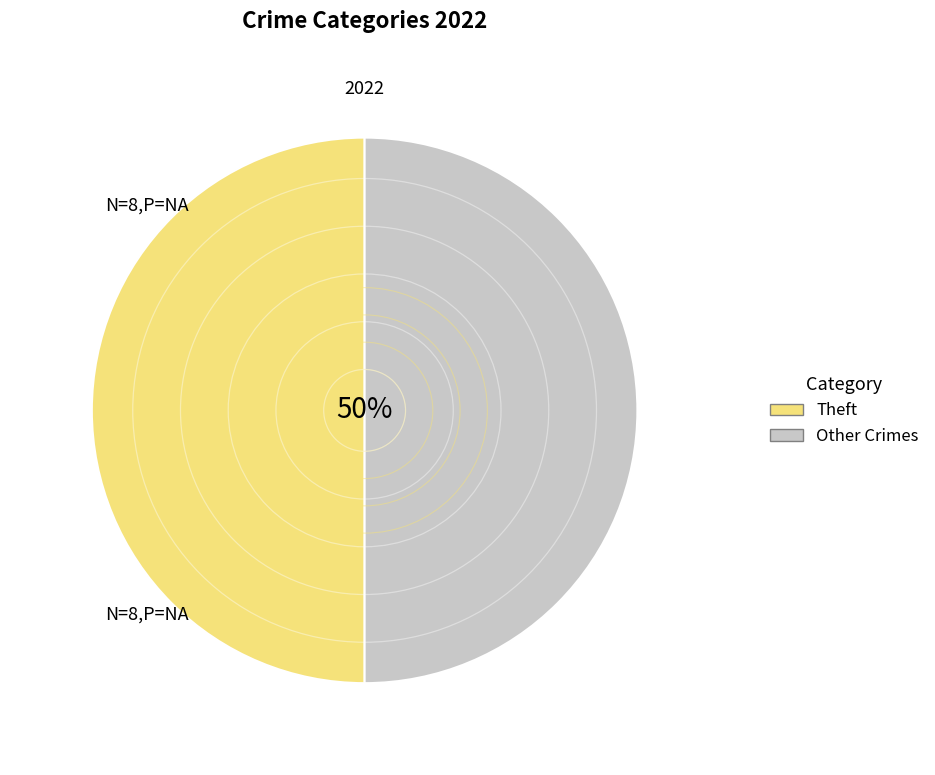

Is the sum of Theft and Other Crimes greater than half?

Yes